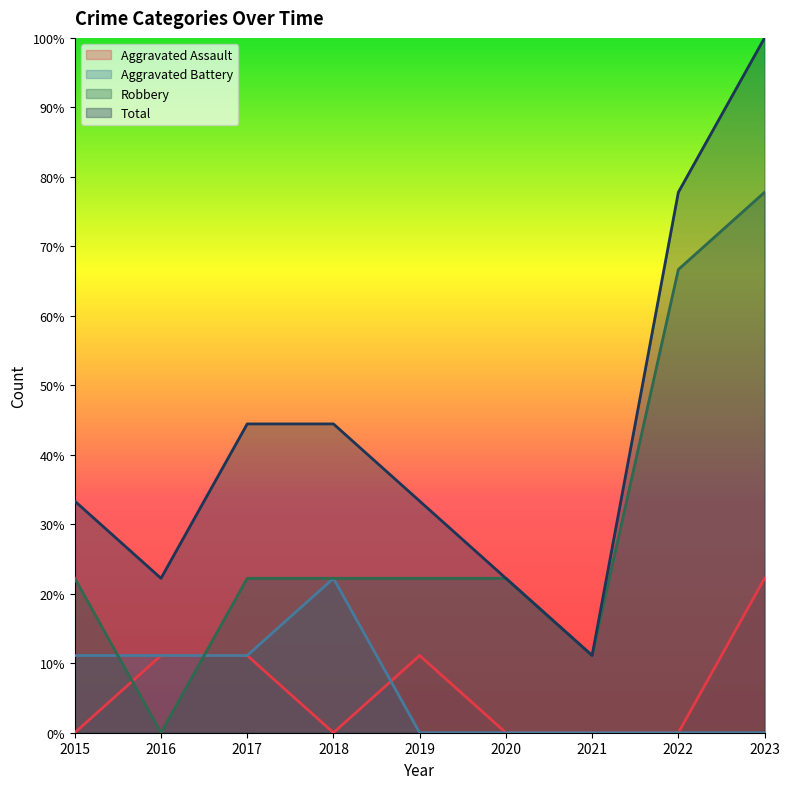

How many lines are shown in the chart?

4